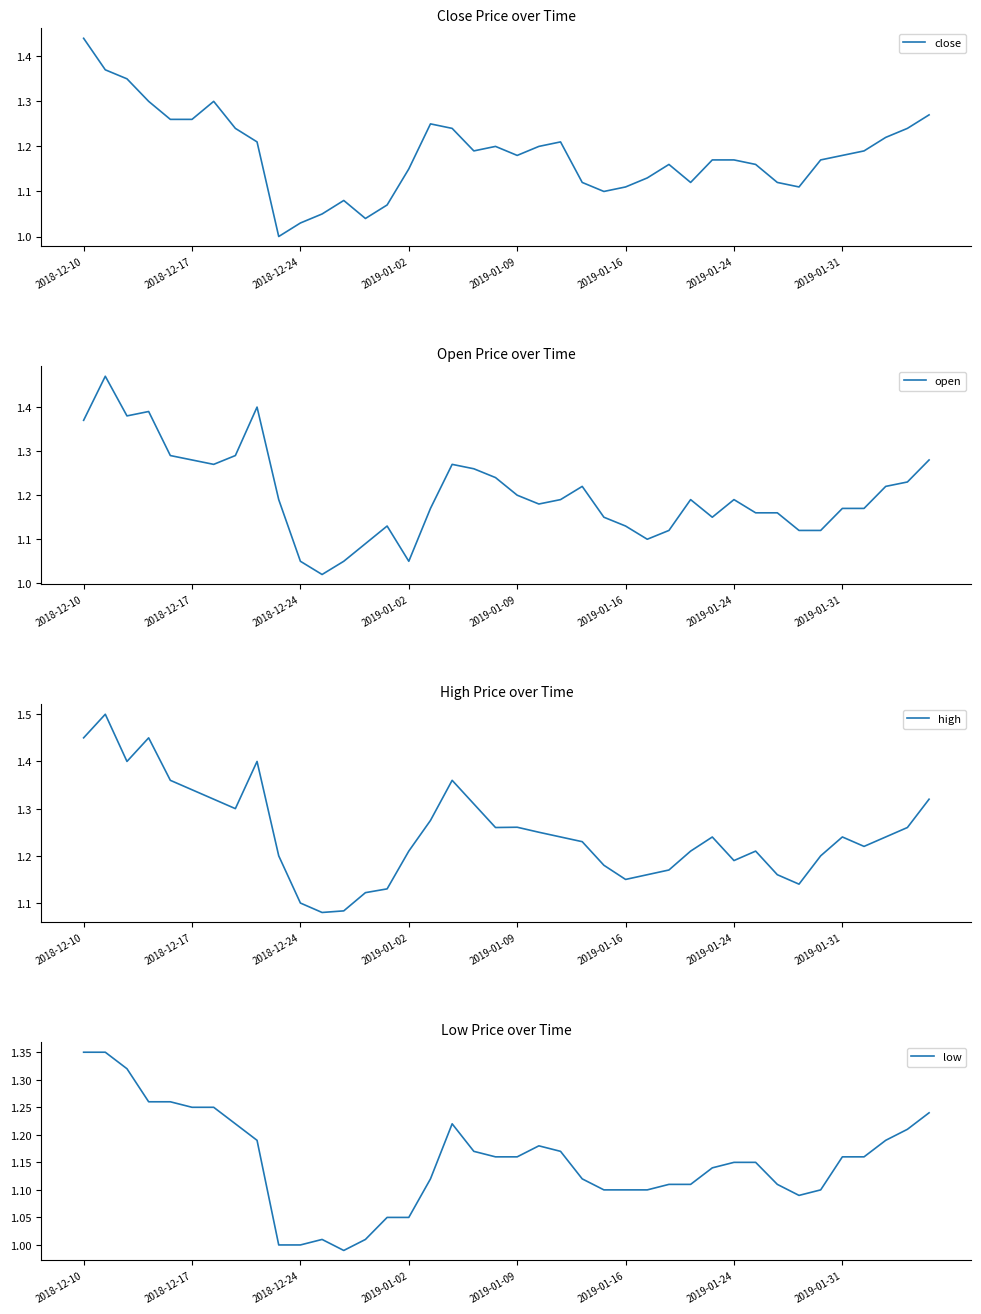

Which category has the highest value in the close series?

2018-12-10